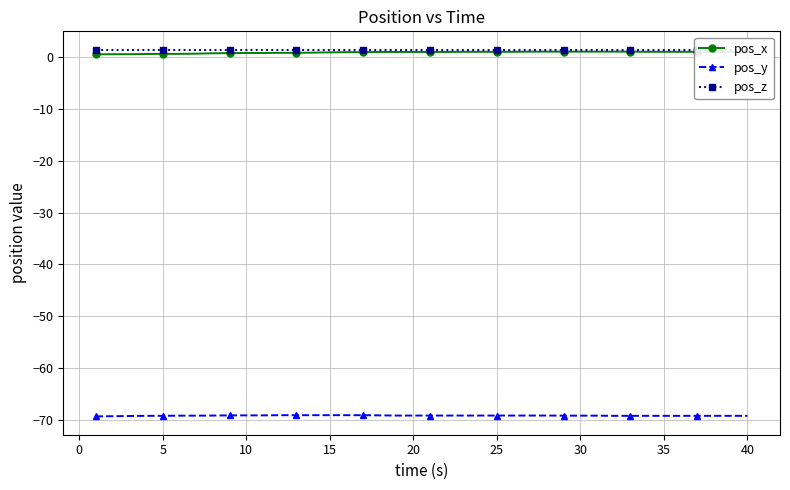

What are all the series names shown in the legend?

pos_x, pos_y, pos_z